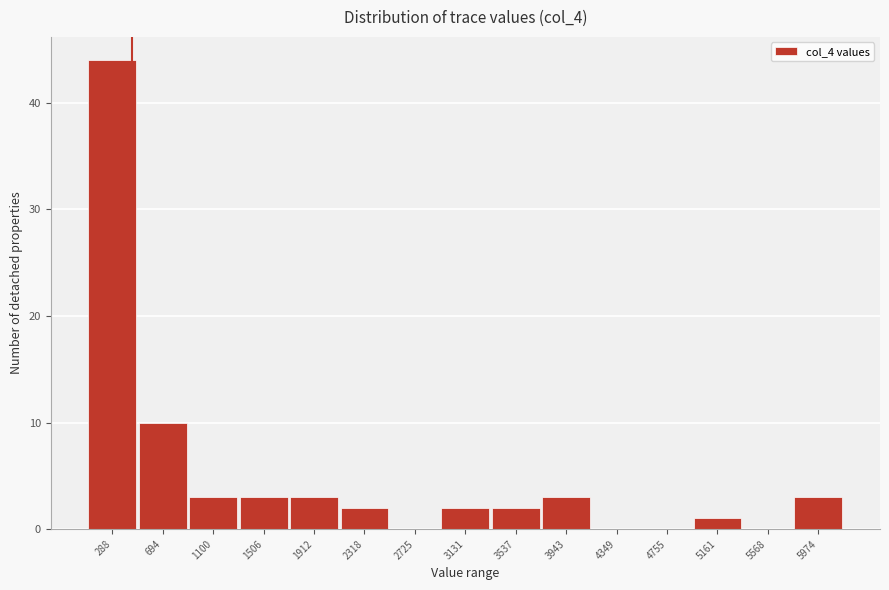

Reading left to right, extract all data points from this chart.

288=44	694=10	1100=3	1506=3	1912=3	2318=2	2725=0	3131=2	3537=2	3943=3	4349=0	4755=0	5161=1	5568=0	5974=3